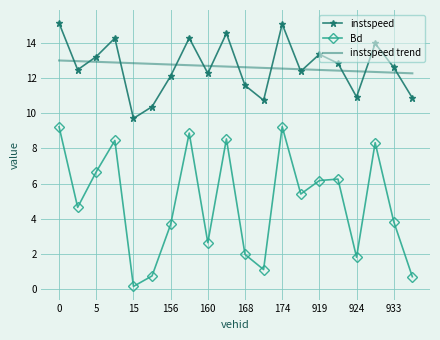

Which series has the widest spread of values?

Bd